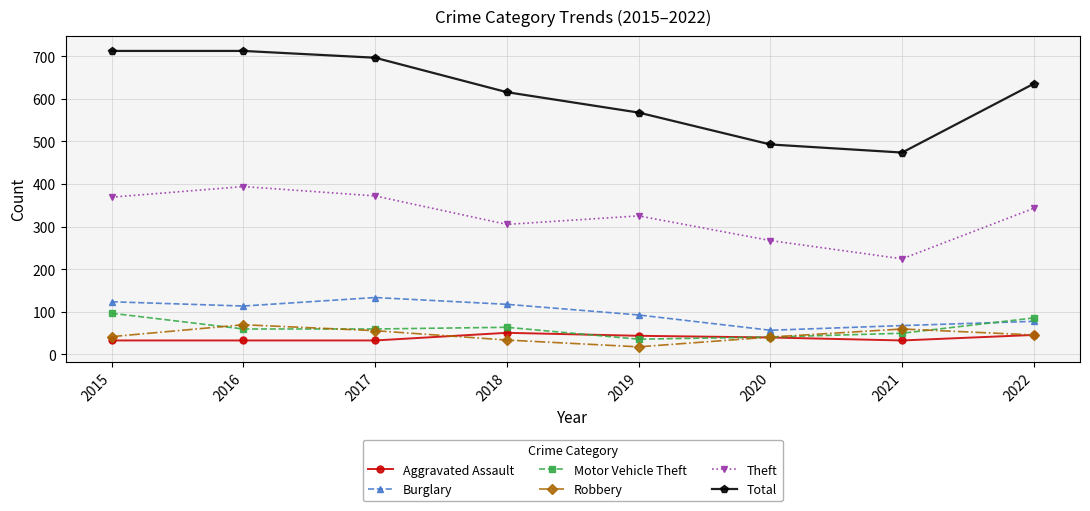

What is the spread (max minus min) of values at 2019?

551